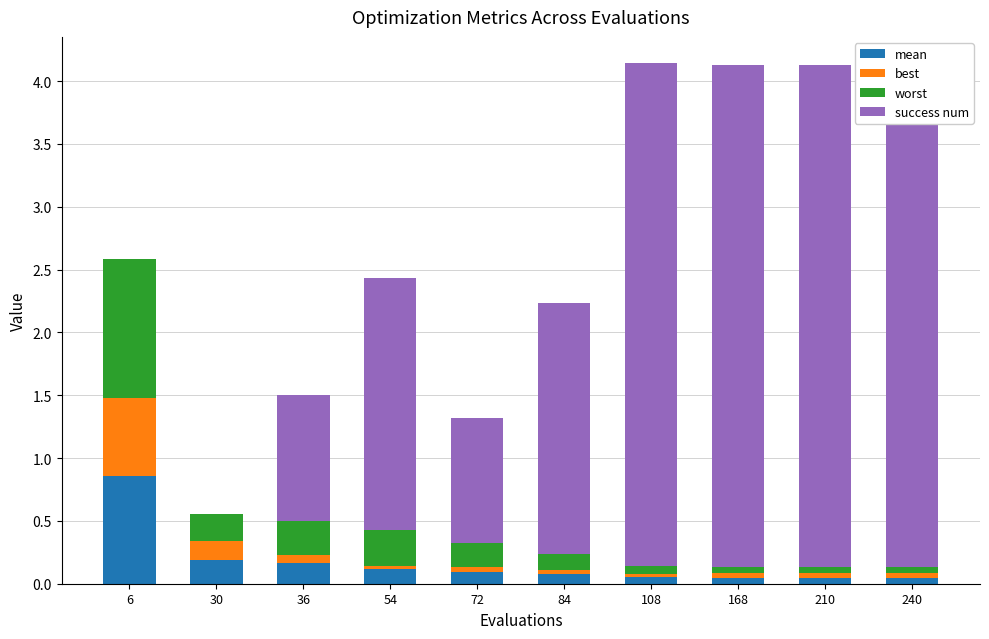

What are all the series names shown in the legend?

mean, best, worst, success num